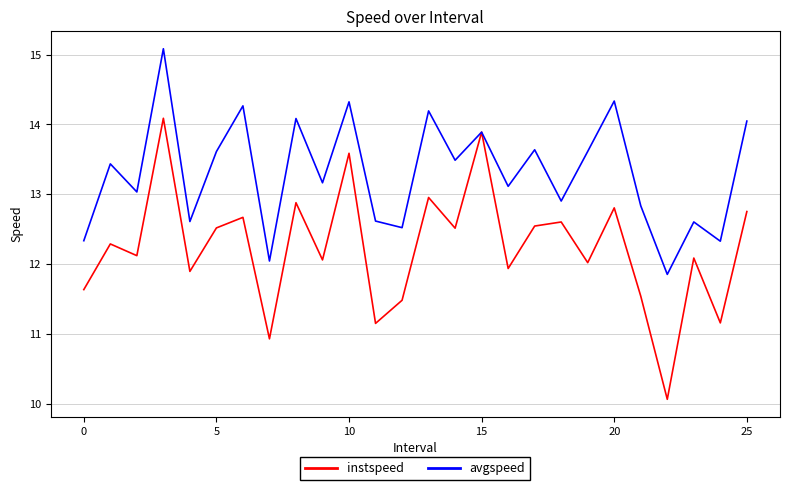

List the series in order of their peak value, lowest first.

instspeed, avgspeed